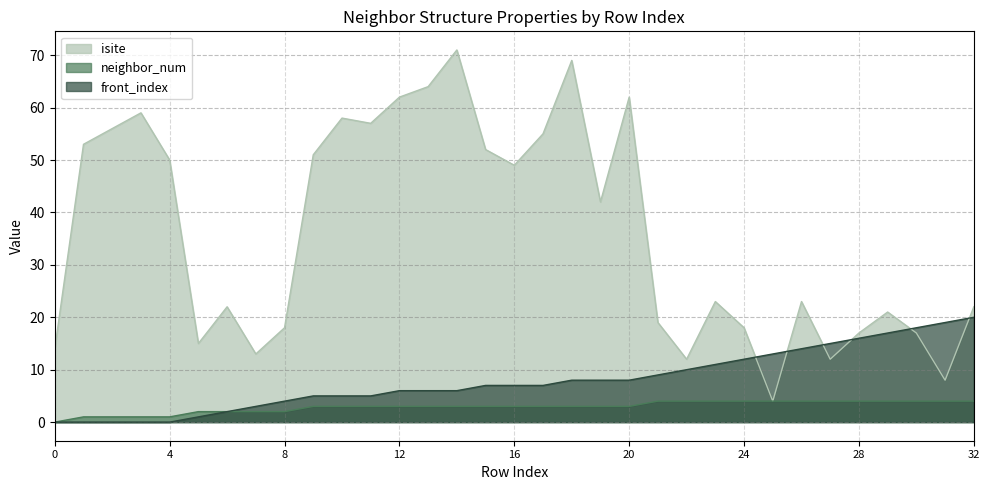

True or false: front_index and neighbor_num intersect in this chart.

False